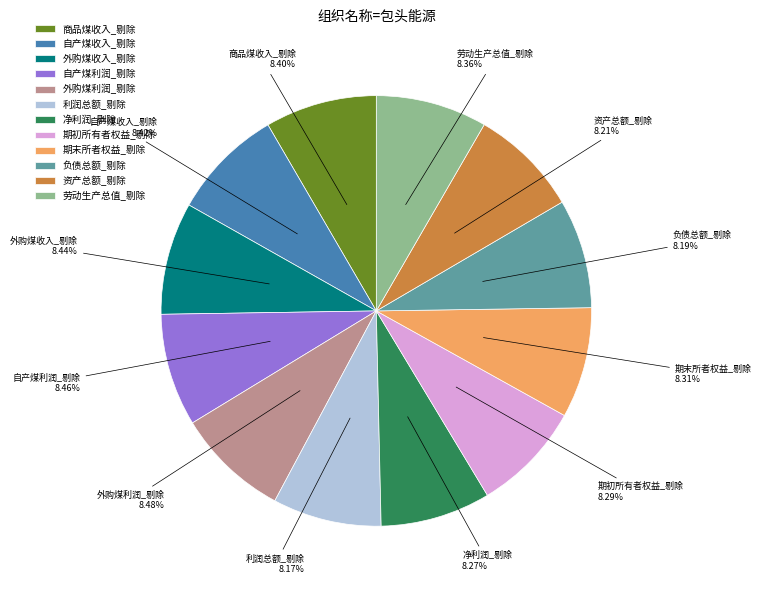

Is it true that 期初所有者权益_剔除 is 8% of the pie?

True